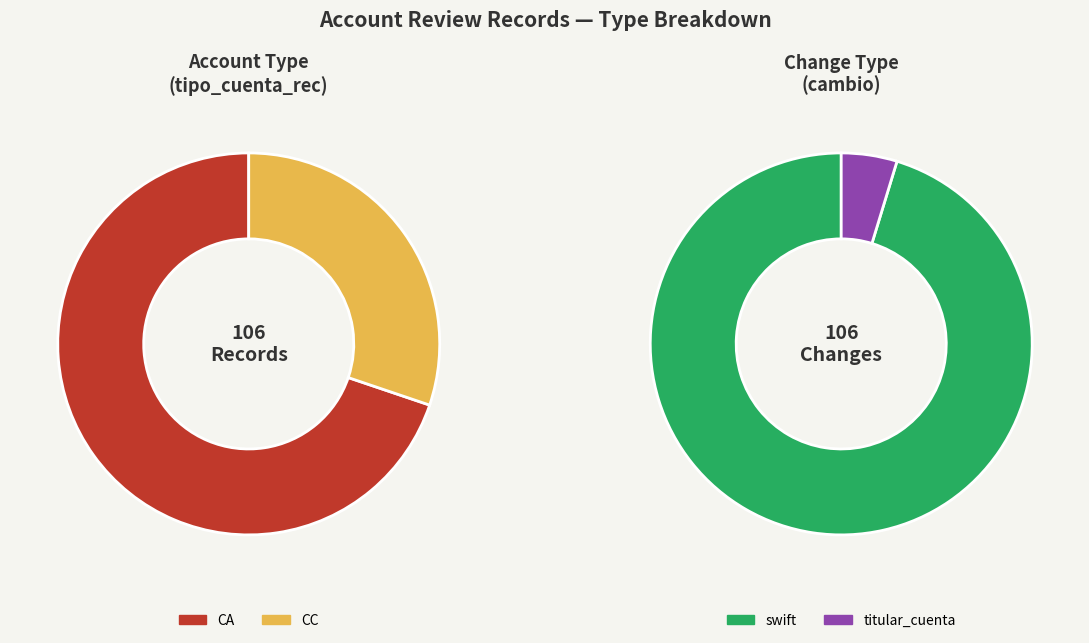

Which category accounts for the majority?

CA